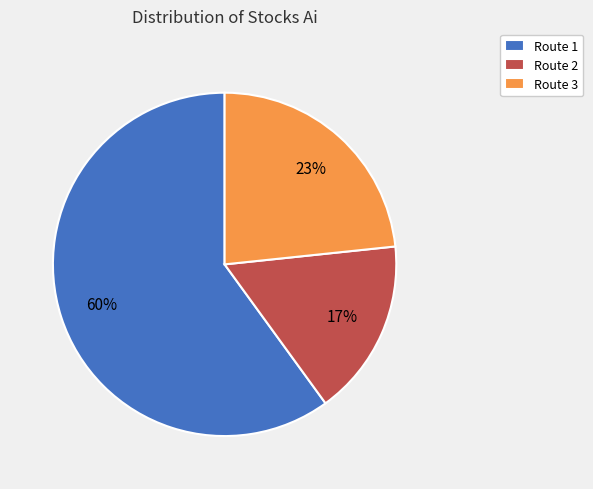

What percentage is the Route 1 slice, to the nearest percent?

60%